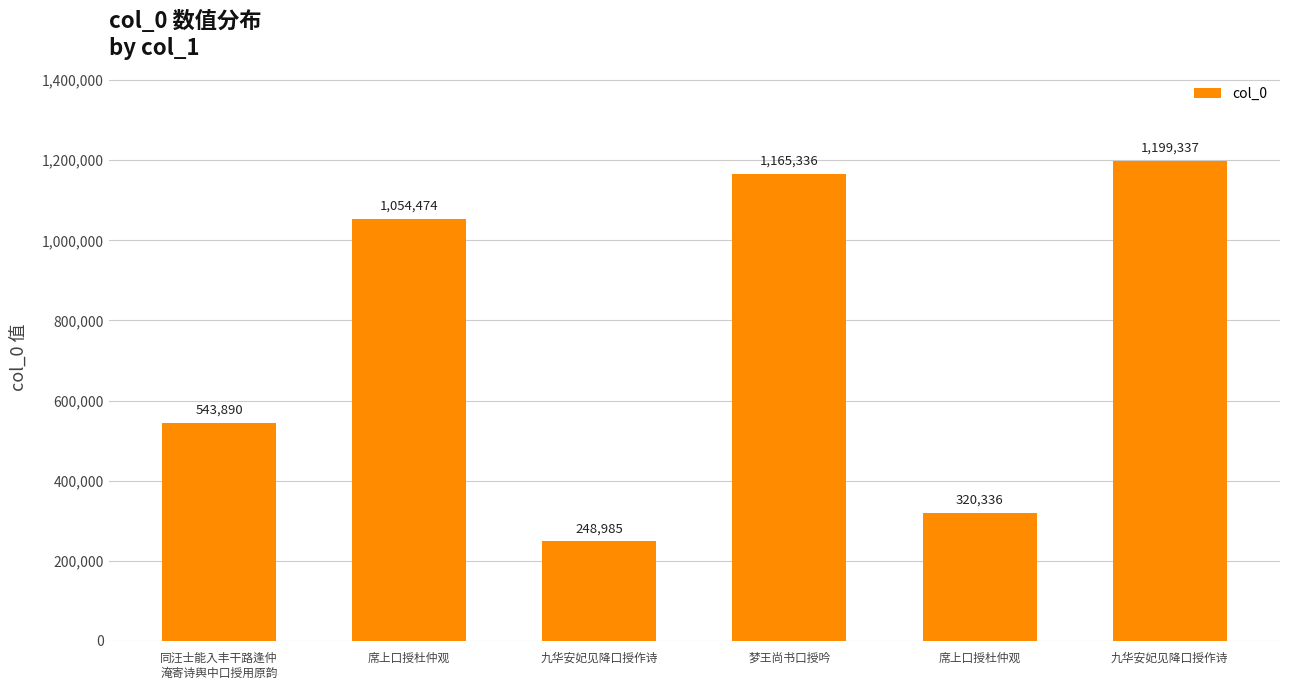

Which has a higher value, 九华安妃见降口授作诗 or 席上口授杜仲观?

九华安妃见降口授作诗